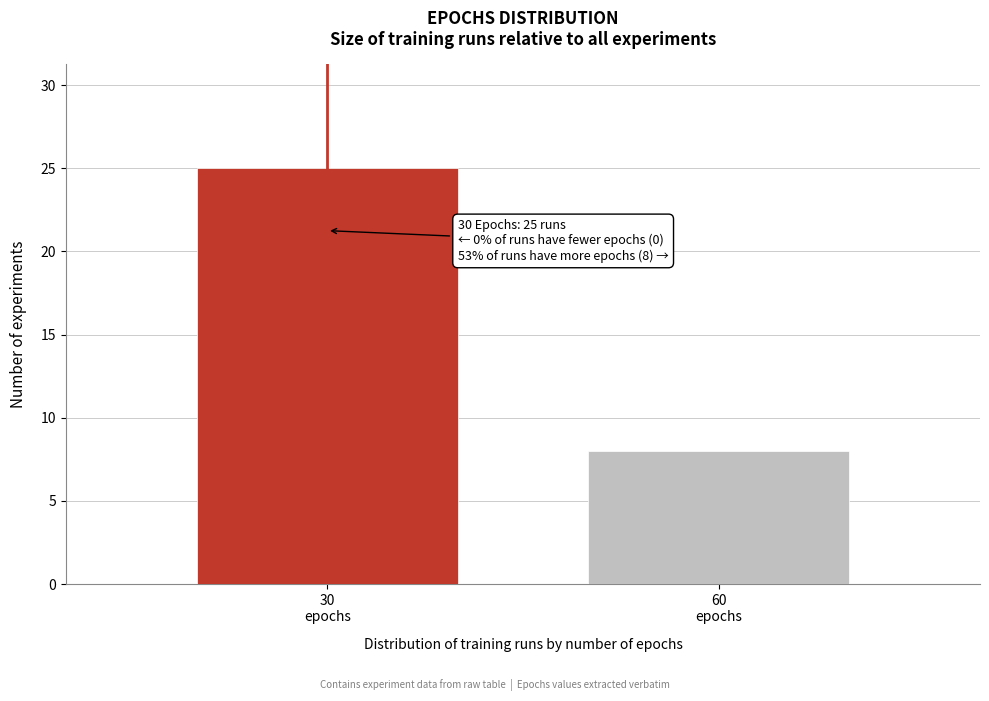

Reading left to right, list all the values displayed in this chart.

25	8